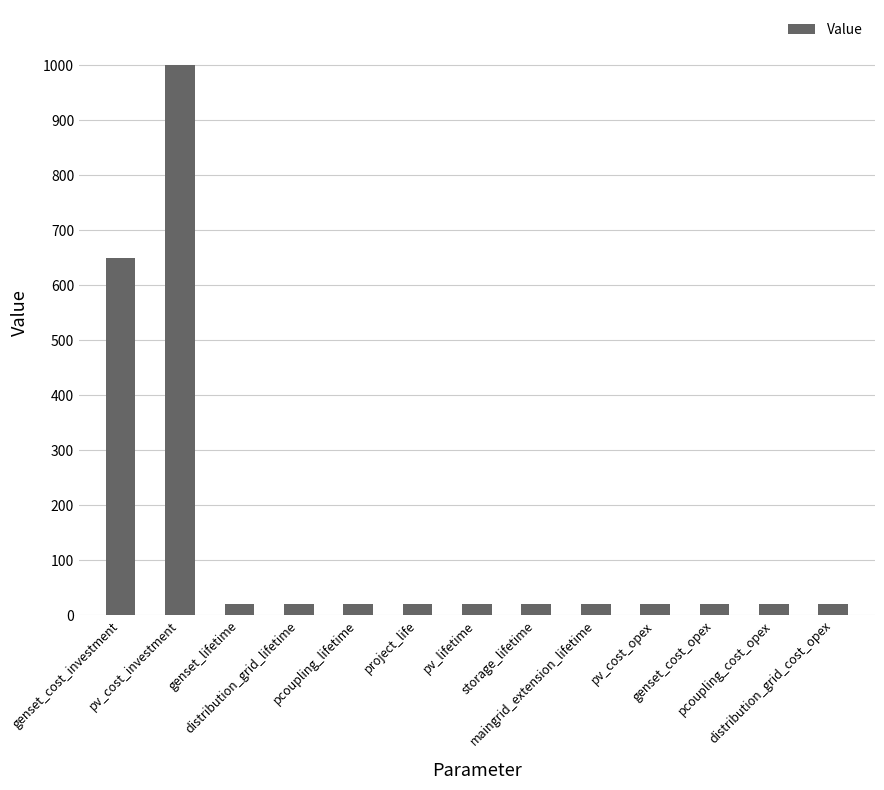

The chart shows a value of 650 at genset_cost_investment. True or false?

True